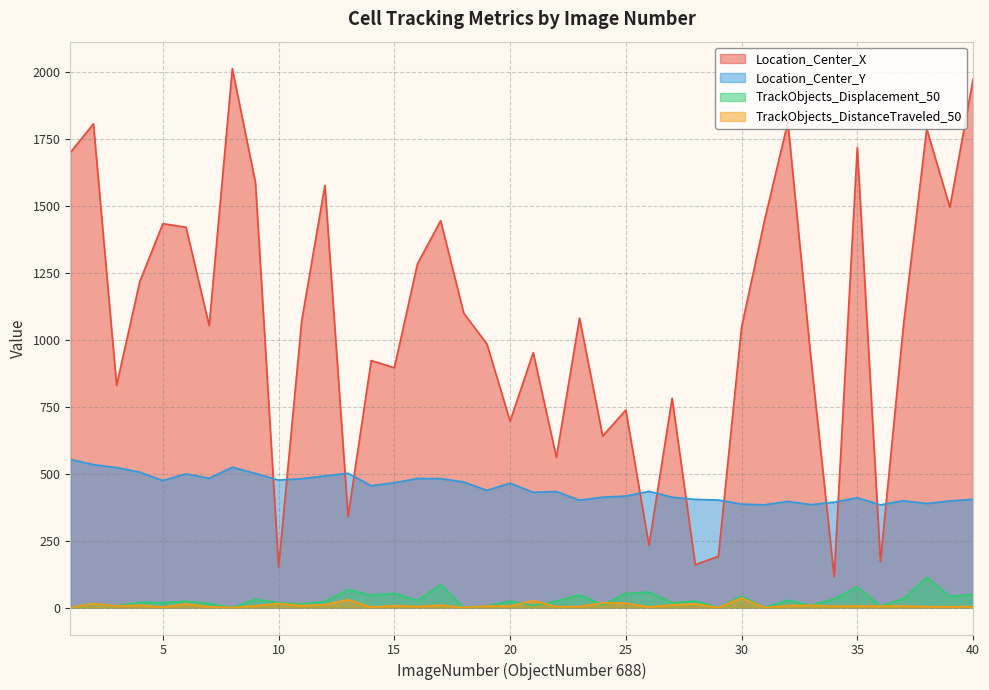

True or false: TrackObjects_DistanceTraveled_50 and TrackObjects_Displacement_50 cross at least once.

True